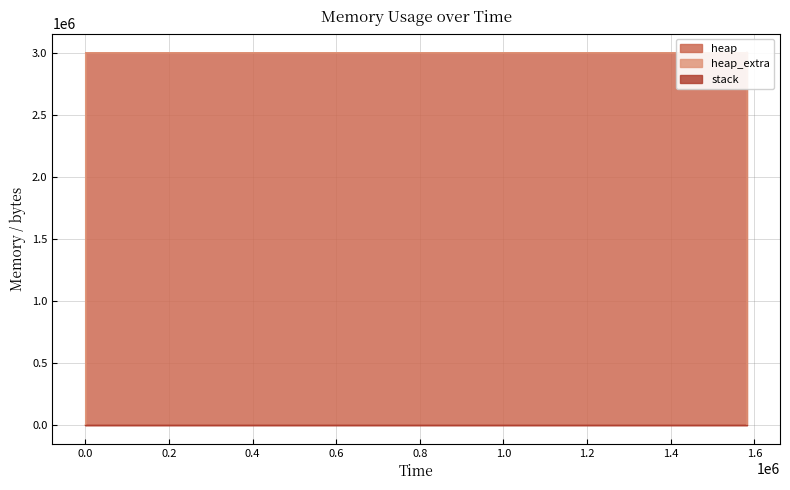

Which series changed the most between 334 and 1582227?

heap